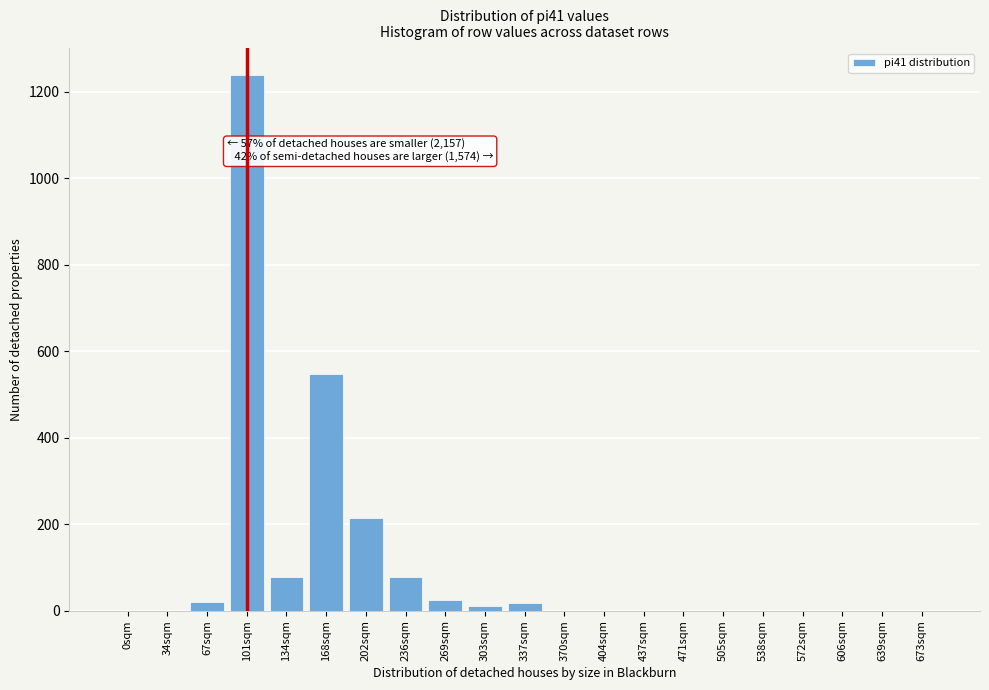

What is the sum of all values?

2223